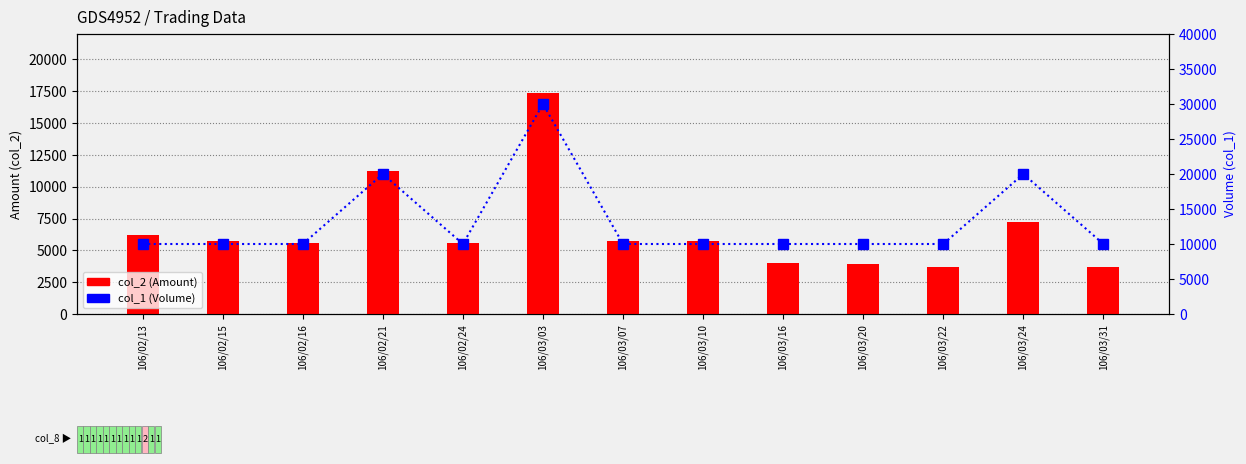

What is the minimum value for col_2 (Amount)?

3700